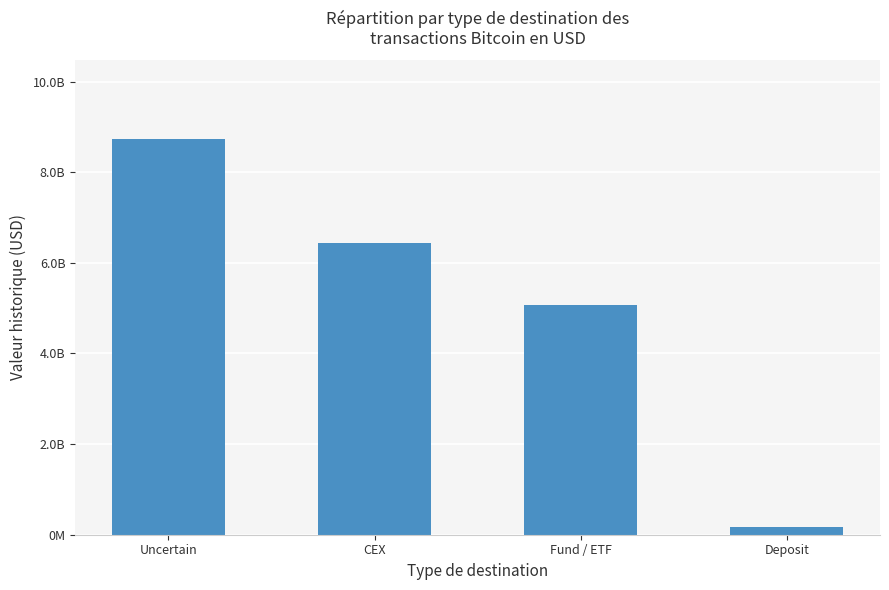

Which has a higher value, CEX or Deposit?

CEX